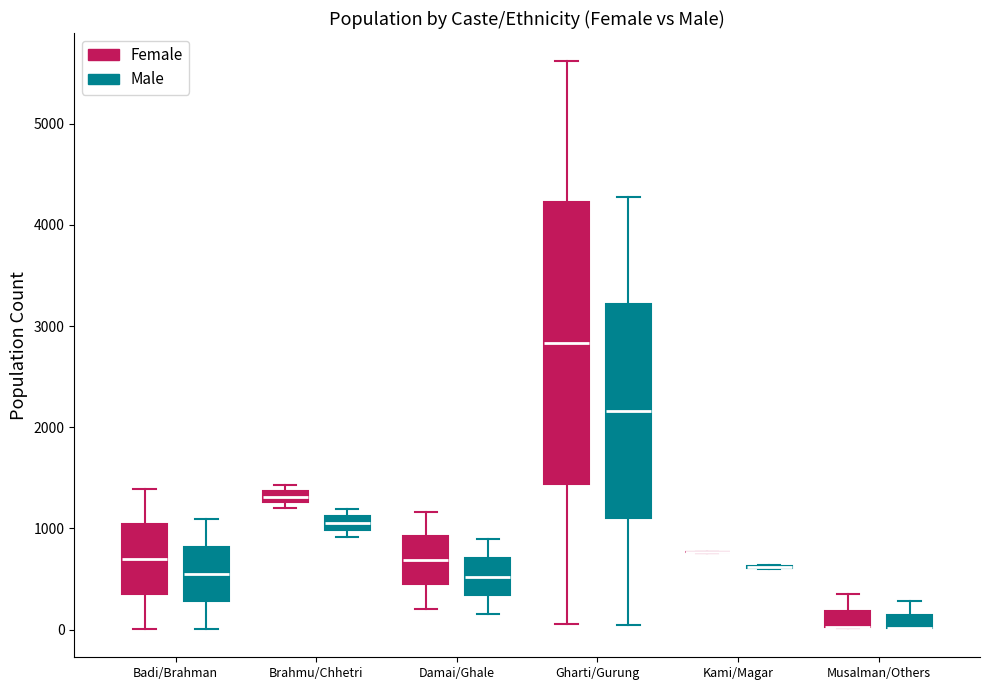

Comparing the boxes themselves (not the whiskers), which one is the tallest?

Gharti/Gurung (Female)